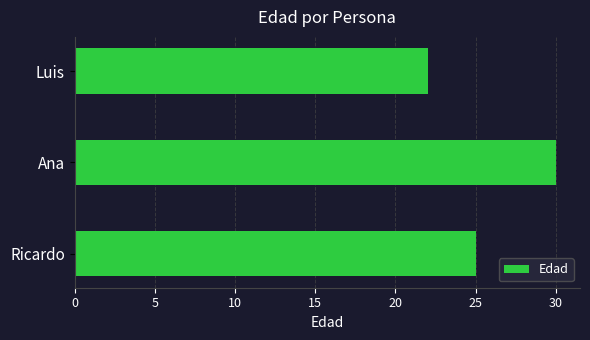

How many values are between 22 and 30?

3